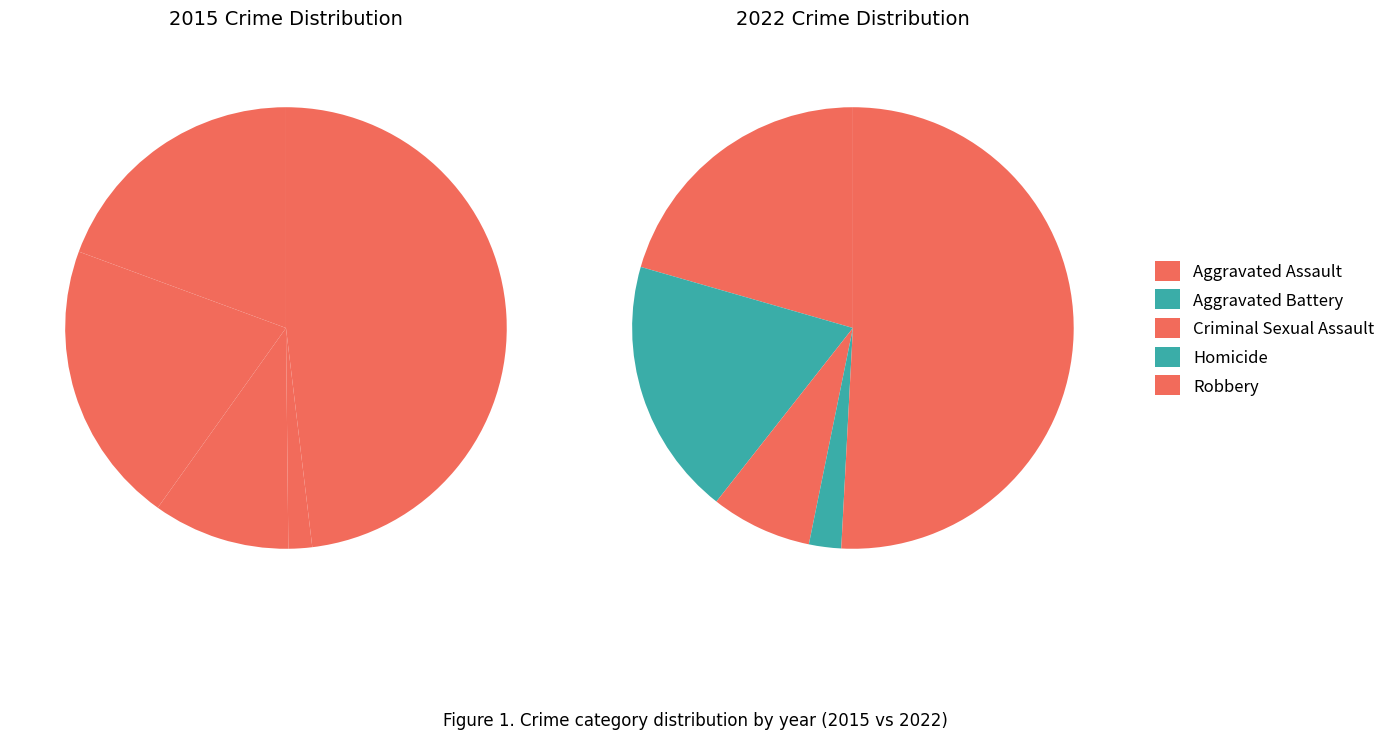

Count the number of slices in the pie.

5